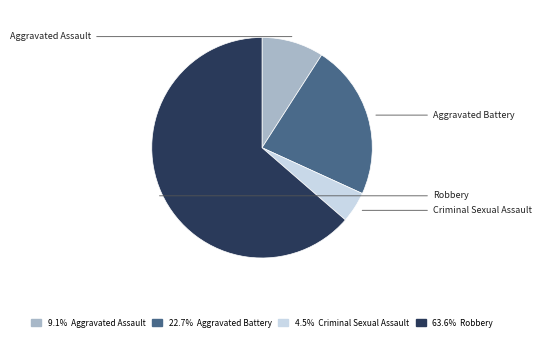

To the nearest percent, what is the average slice percentage?

25%